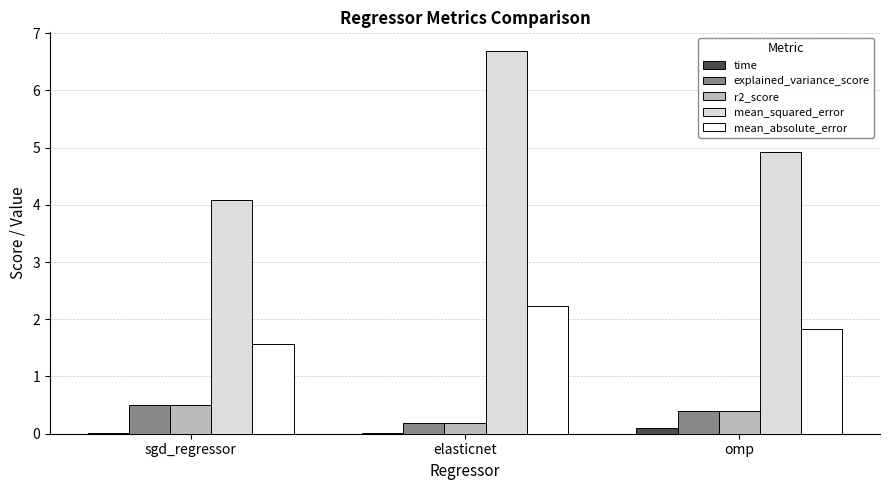

What is the sum of all r2_score values?

1.1